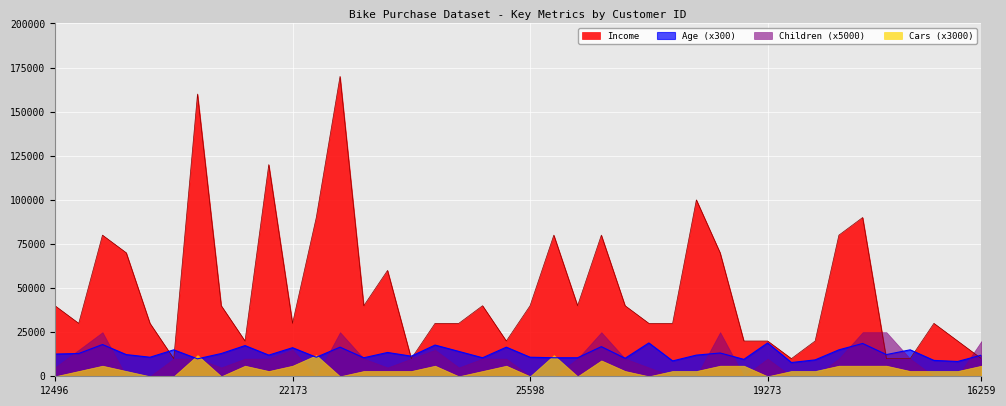

True or false: Cars (x3000) and Income cross at least once.

False